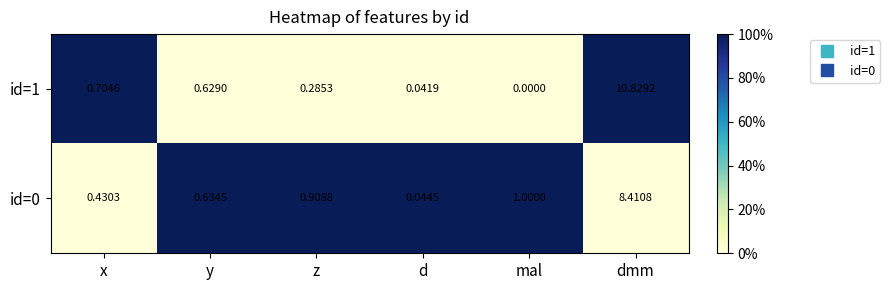

At which category is the sum across all series the highest?

dmm